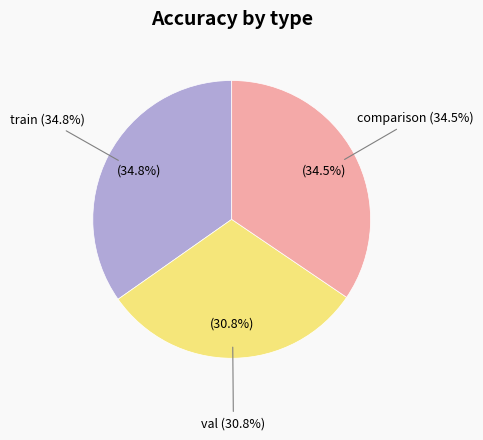

What is the largest slice in the pie chart?

train